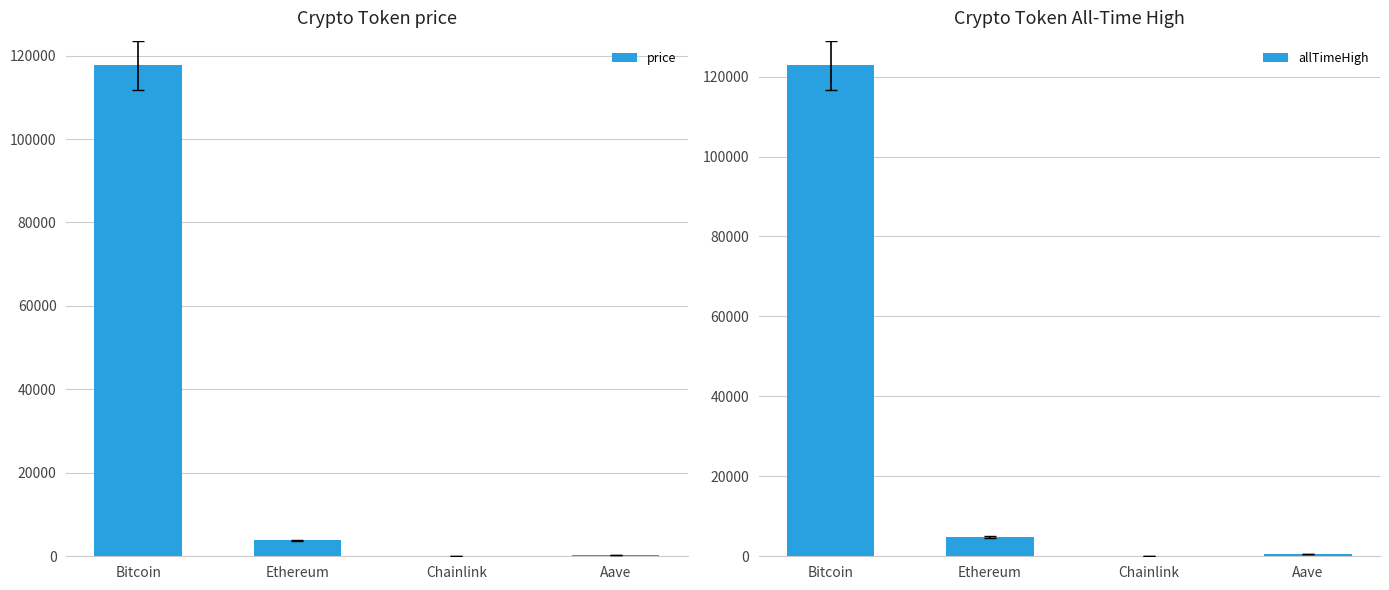

What is the label of the 2nd bar from the right?

Chainlink